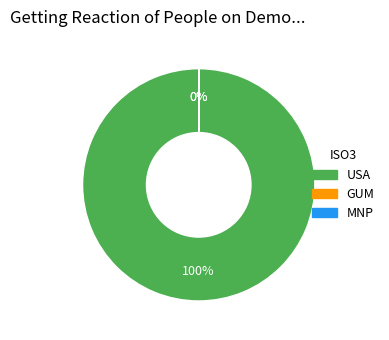

Is there any slice that represents more than half of the pie?

Yes